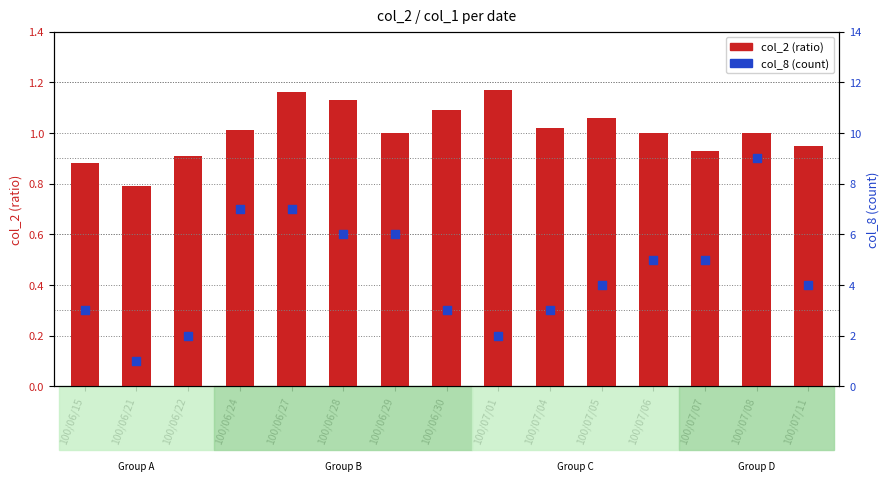

What are all the series names shown in the legend?

col_2 (ratio), col_8 (count)